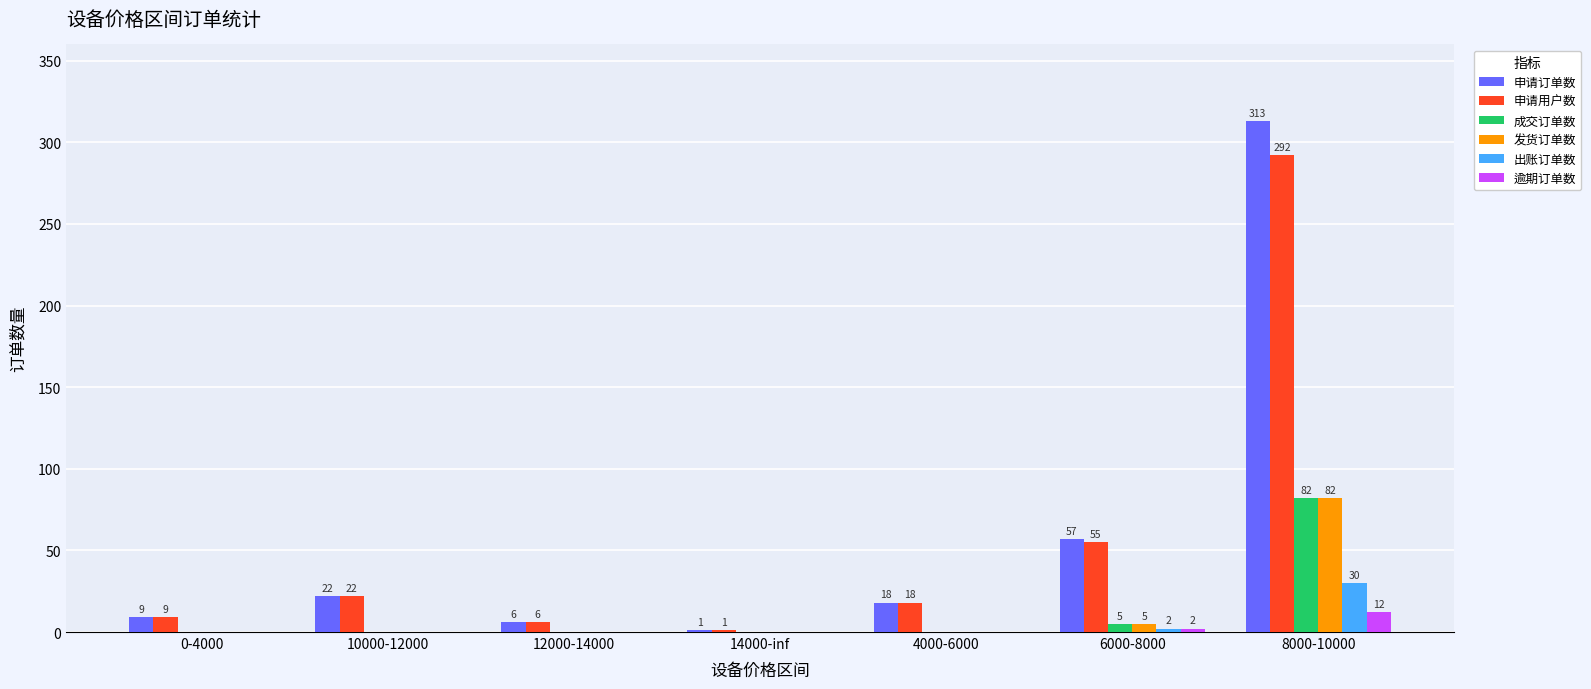

How many groups of bars are there?

7